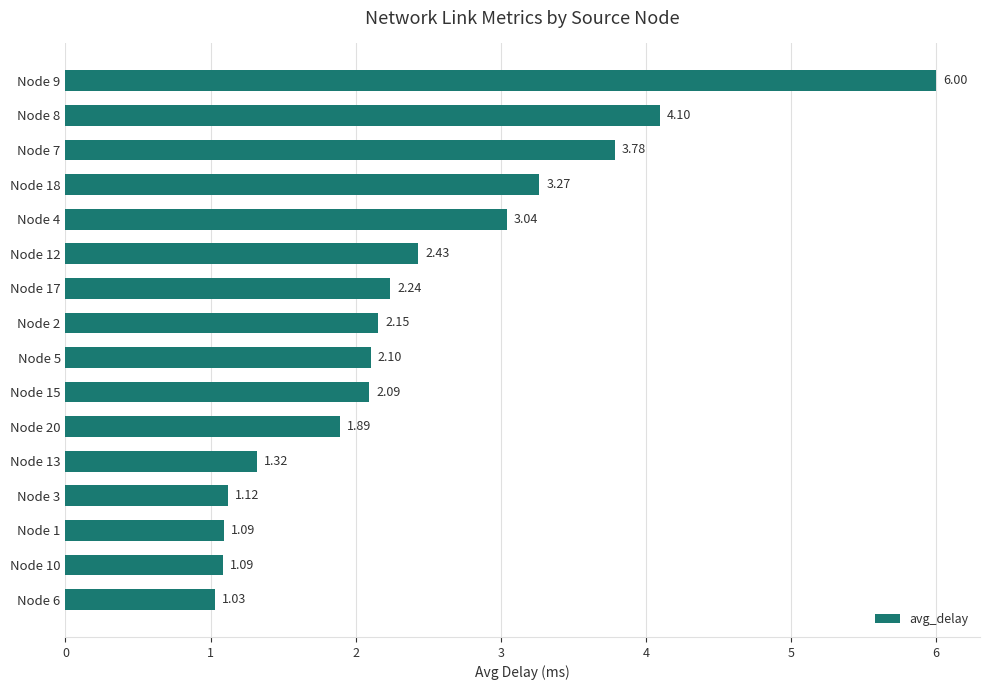

How many series are shown in this chart?

1